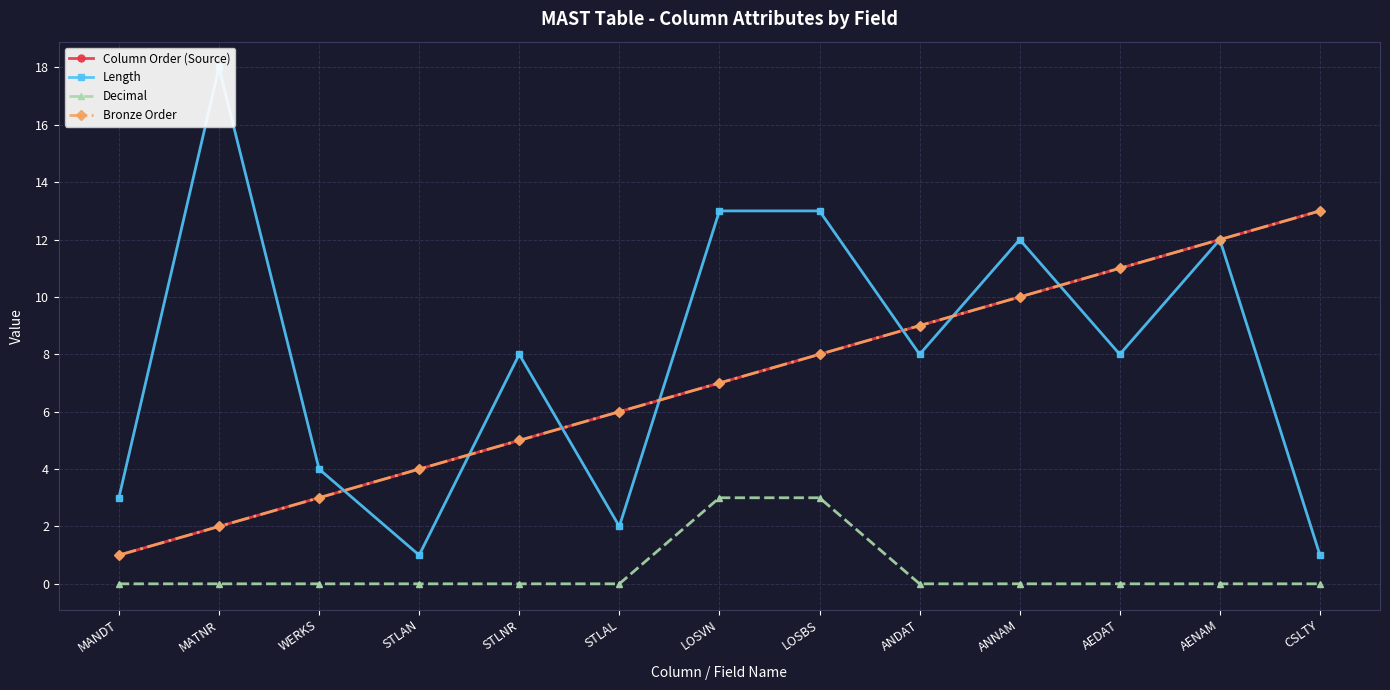

True or false: Bronze Order and Column Order (Source) intersect in this chart.

False